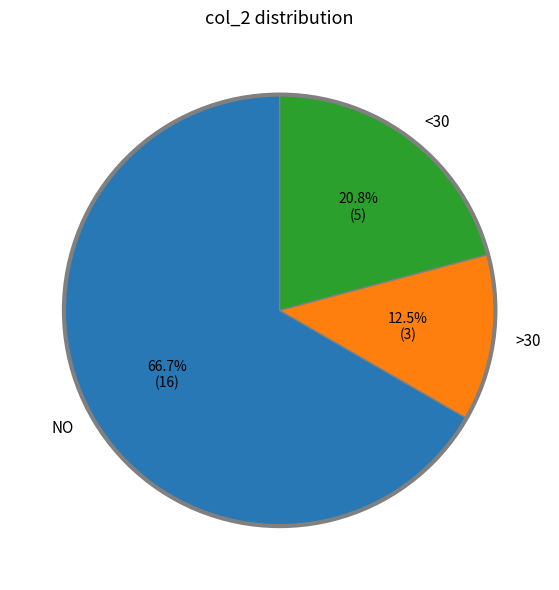

What is the majority slice?

NO